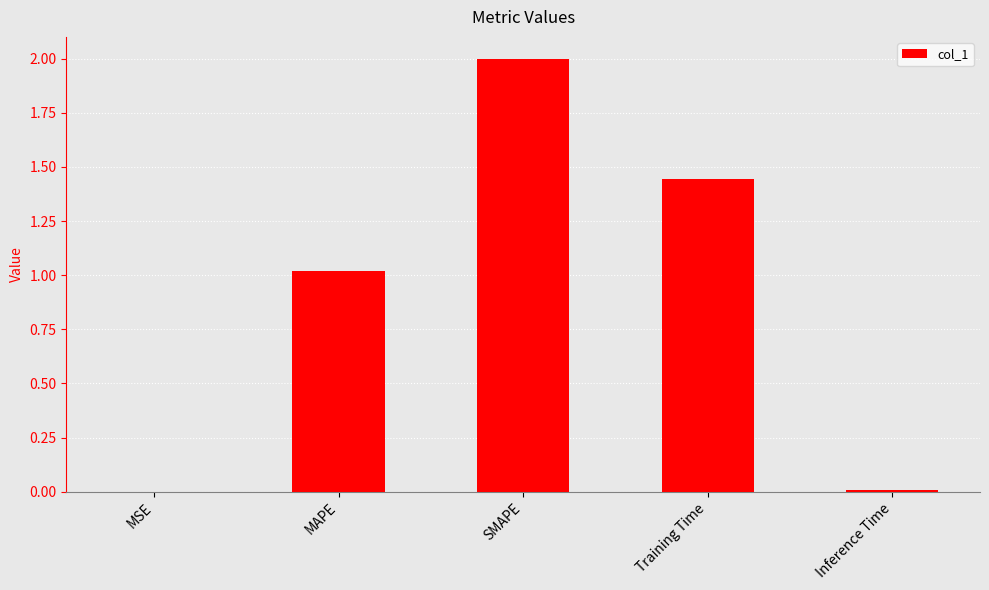

At which category does the chart reach its peak across all series?

SMAPE